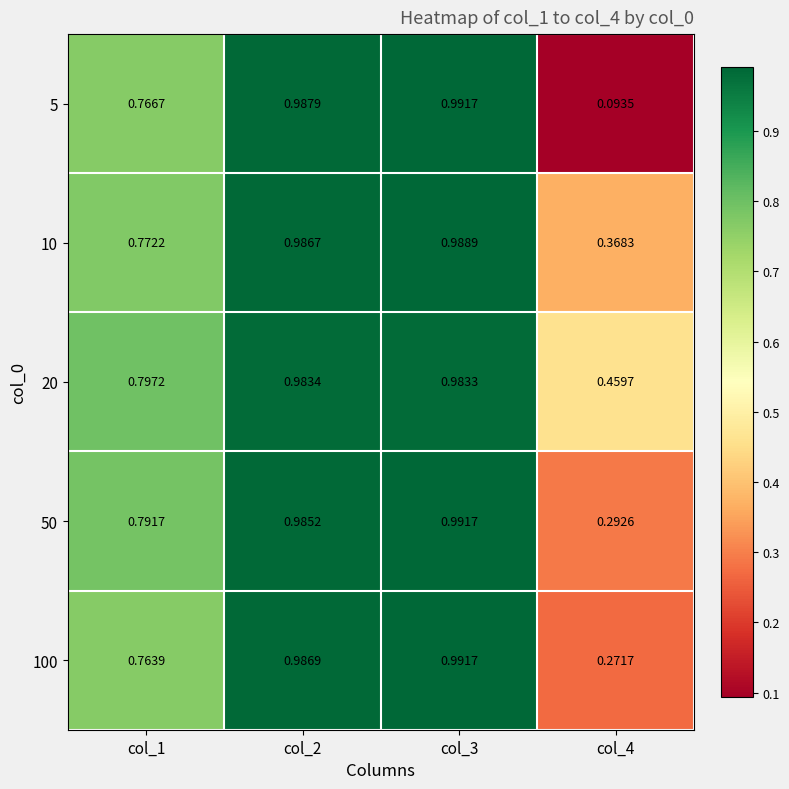

Is the value of 100 at col_3 greater than the value of 10 at col_1?

Yes